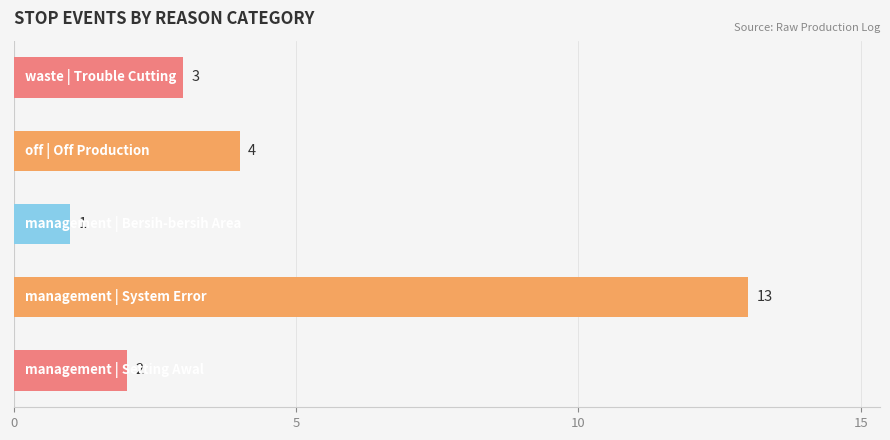

What is the difference between the maximum and second lowest values?

11